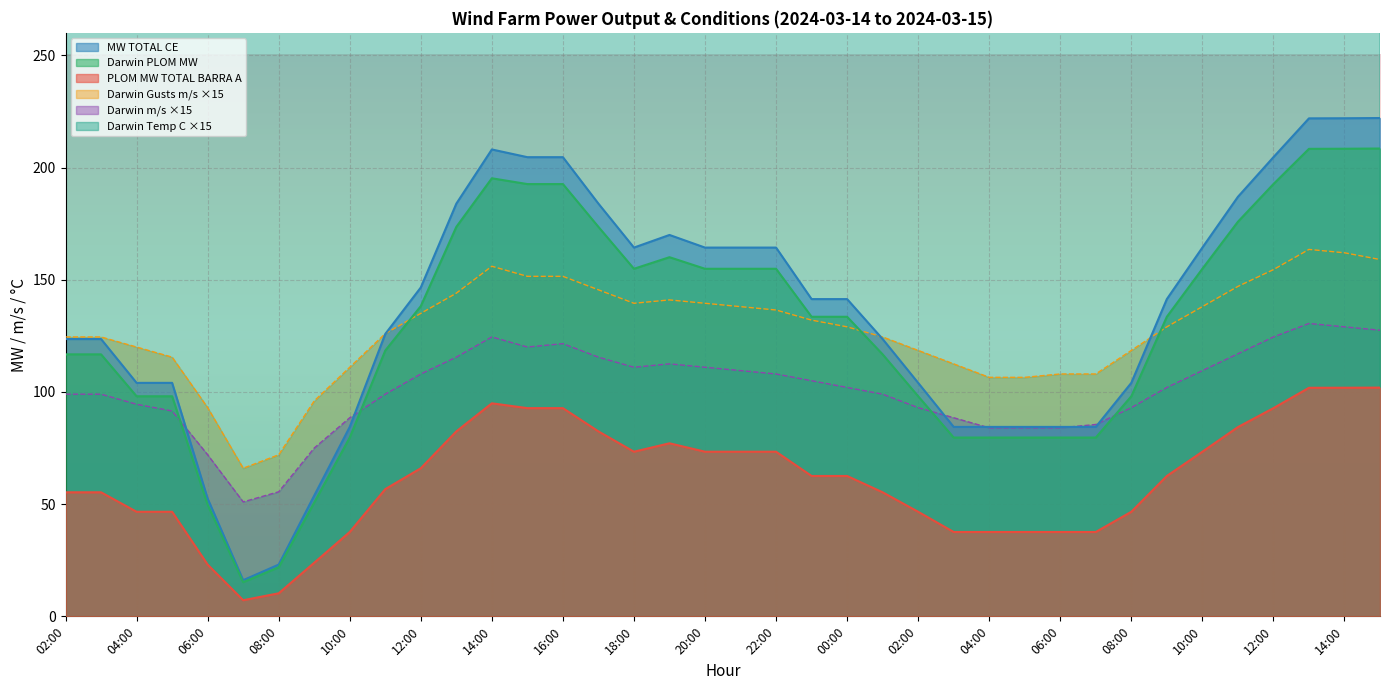

The value of Darwin Gusts m/s at 14:00 is 44.2. True or false?

False